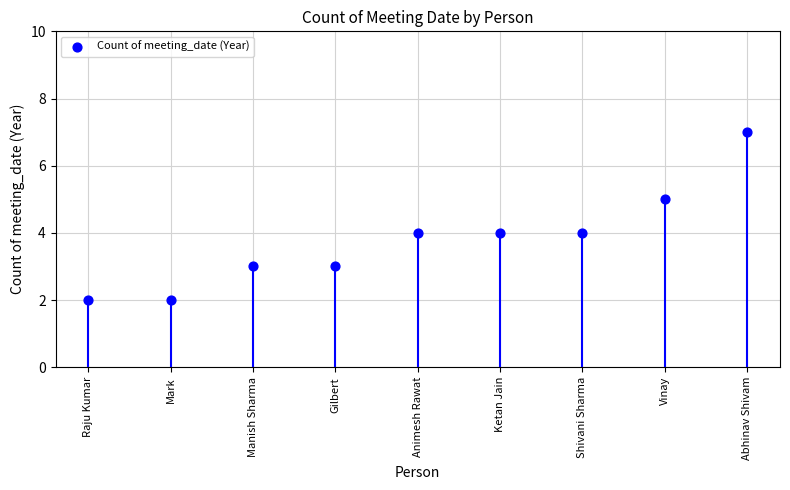

What is the average Y value?

4